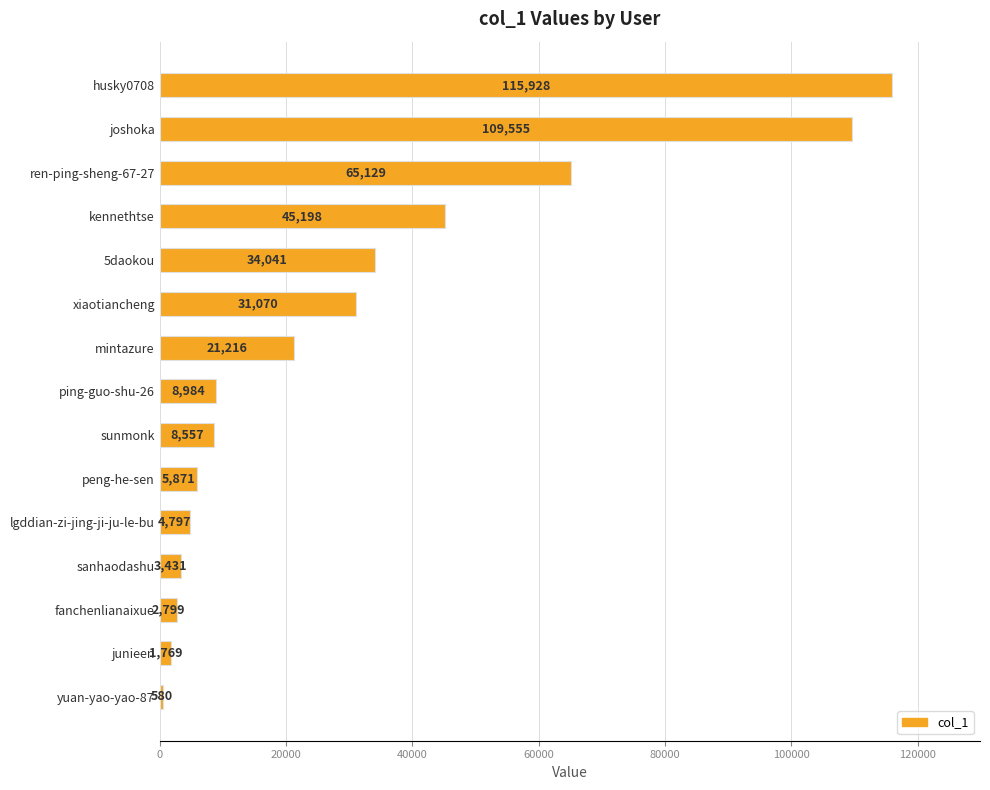

Which has a higher value, sanhaodashu or yuan-yao-yao-87?

sanhaodashu